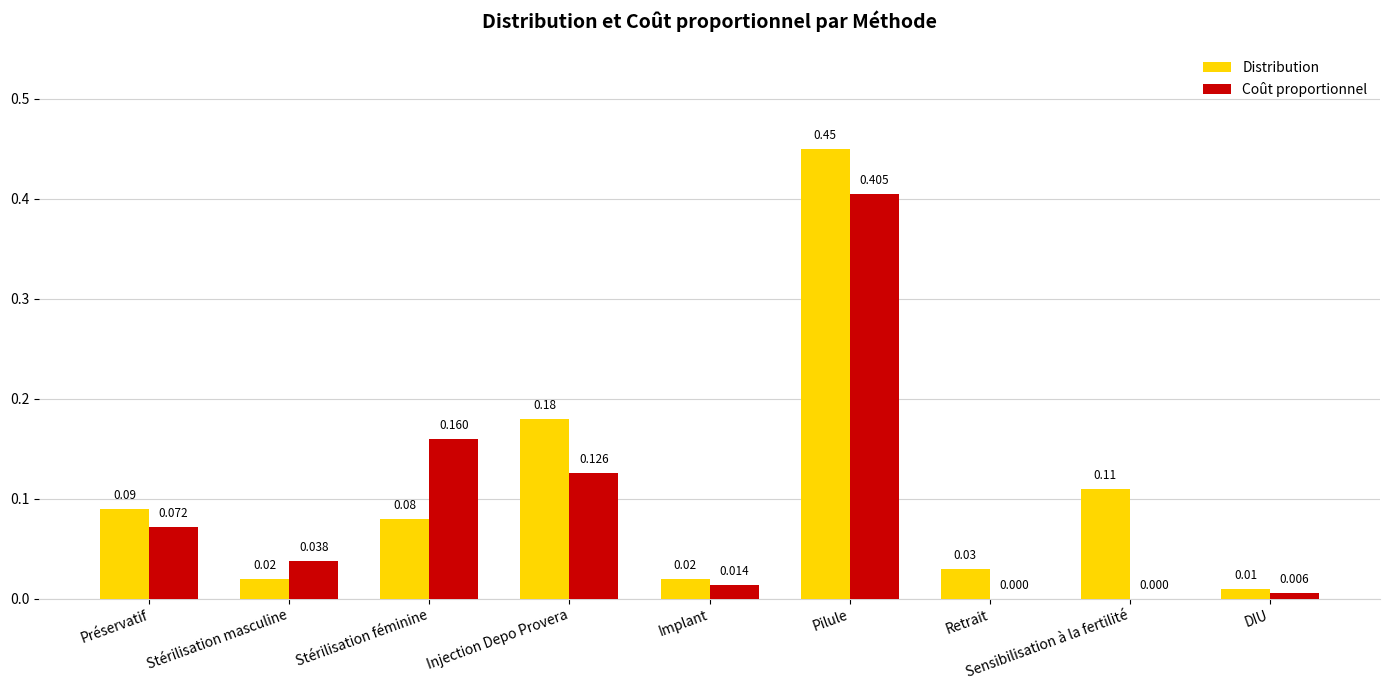

Does the chart contain stacked bars?

No